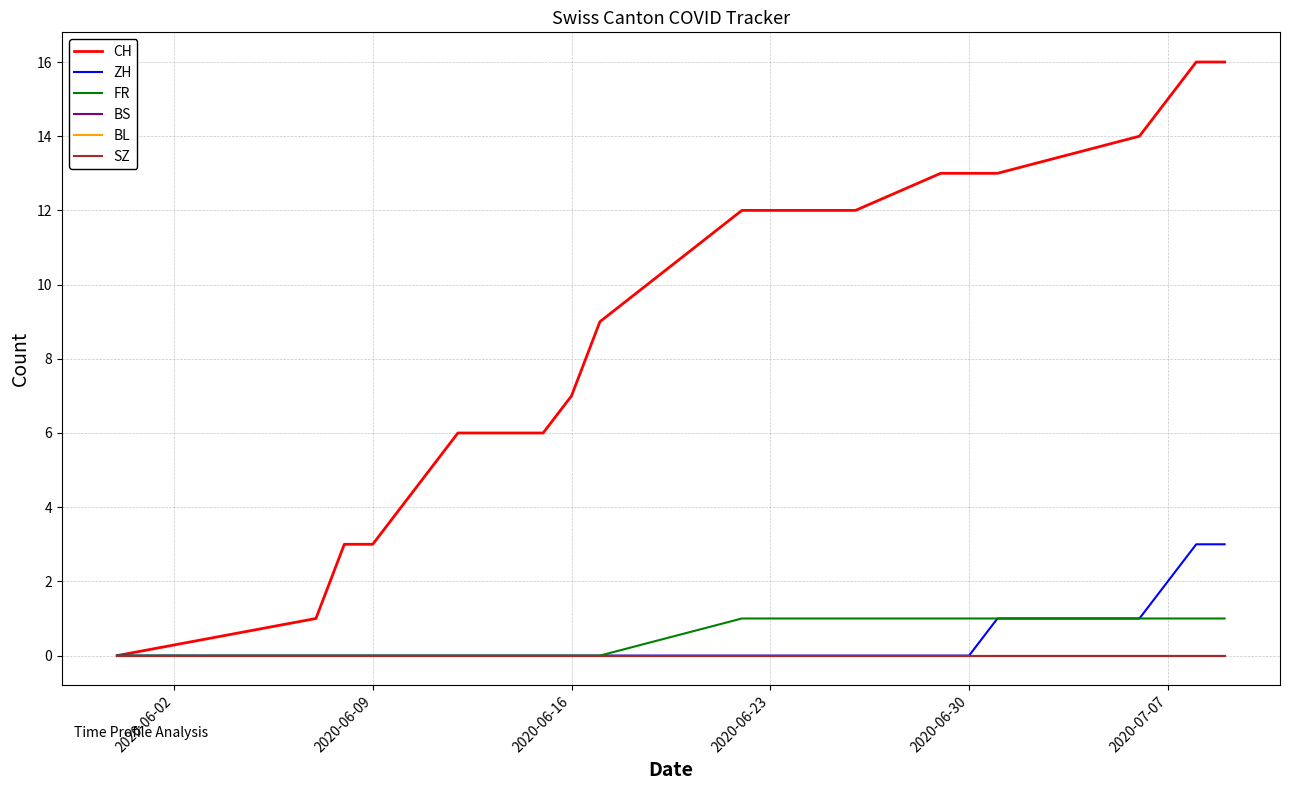

True or false: FR has more than 2 interior local peaks.

False